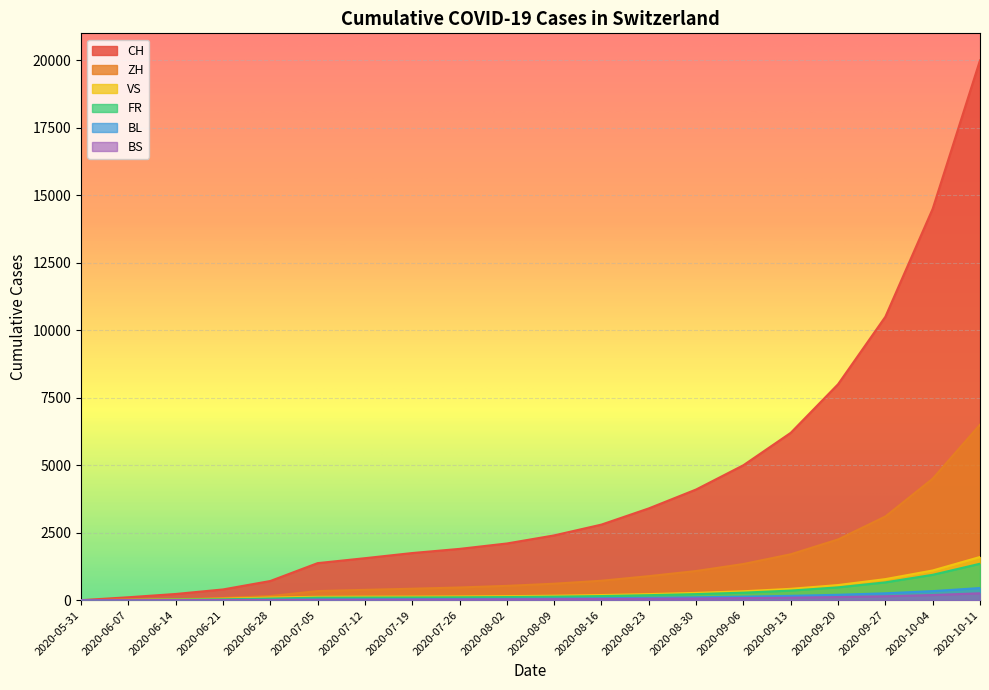

Which series has the largest range (max minus min)?

CH